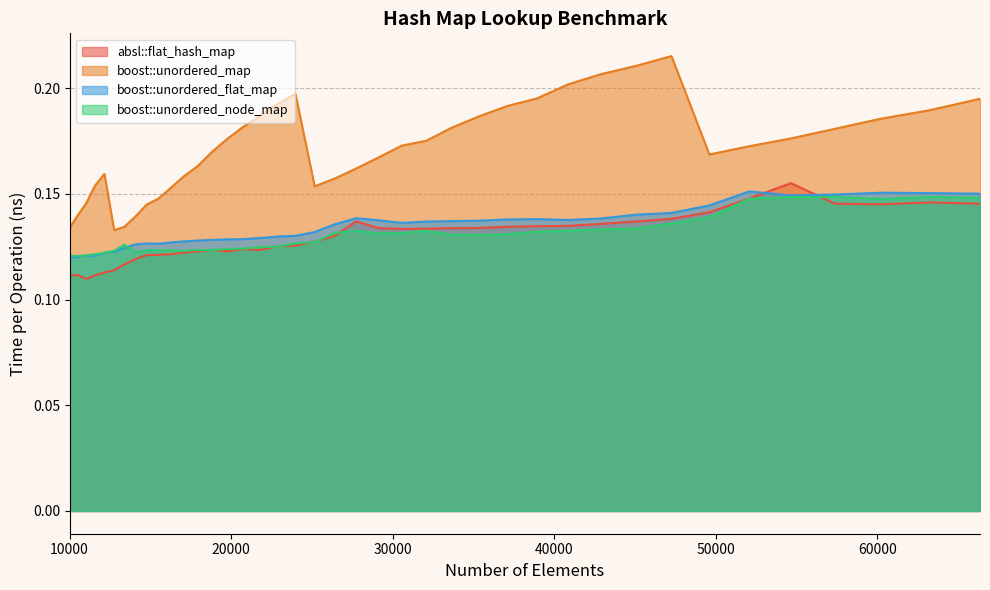

True or false: boost::unordered_flat_map and boost::unordered_map intersect in this chart.

False